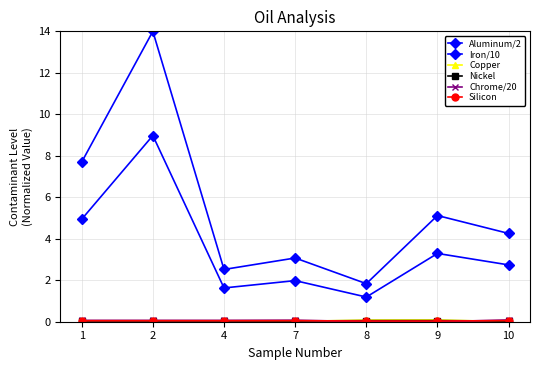

What is the total value across all series at 4?

4.3